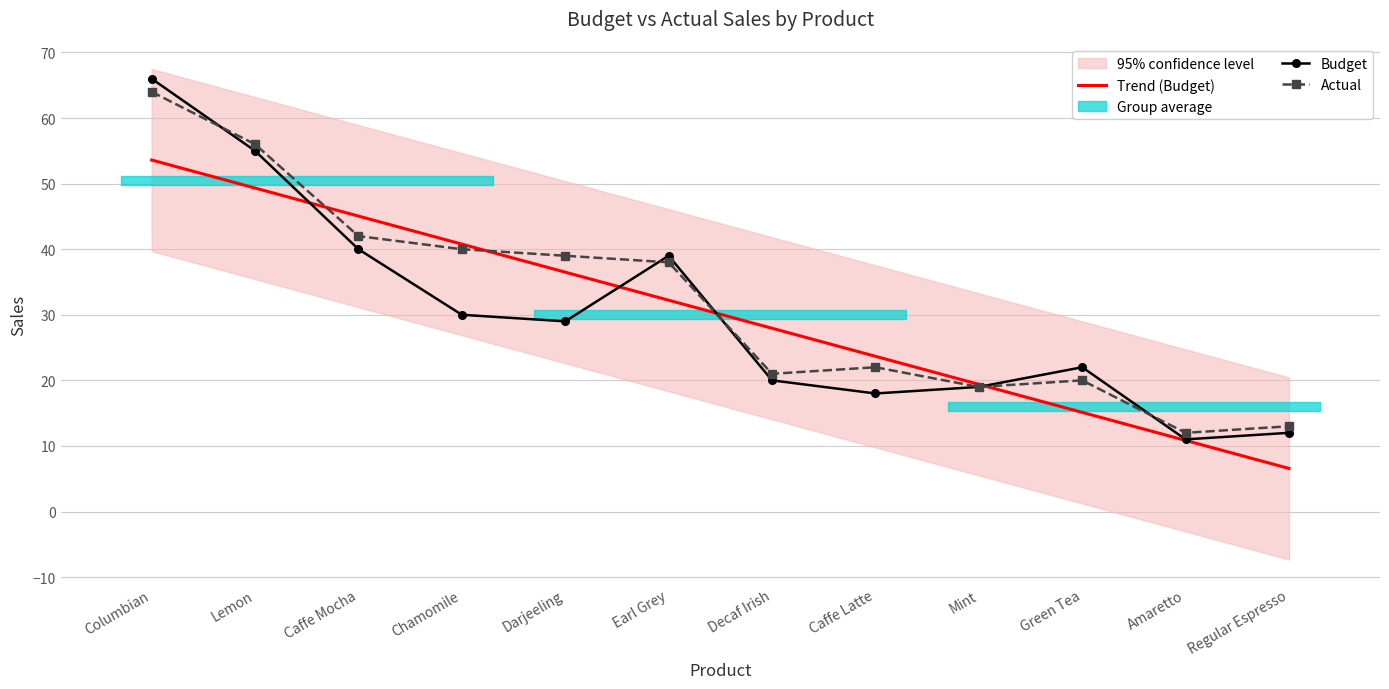

At which label does Budget first exceed 29?

Columbian